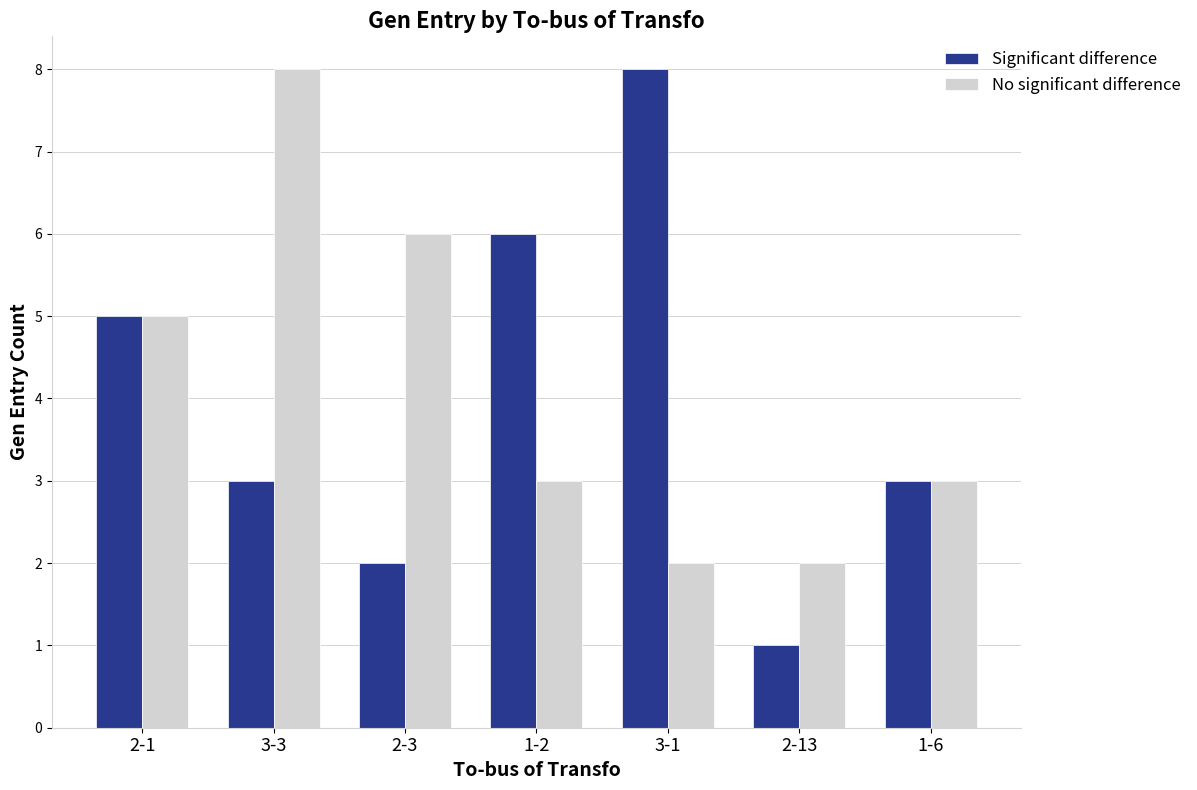

What is the difference between the second highest and minimum values in the No significant difference series?

4